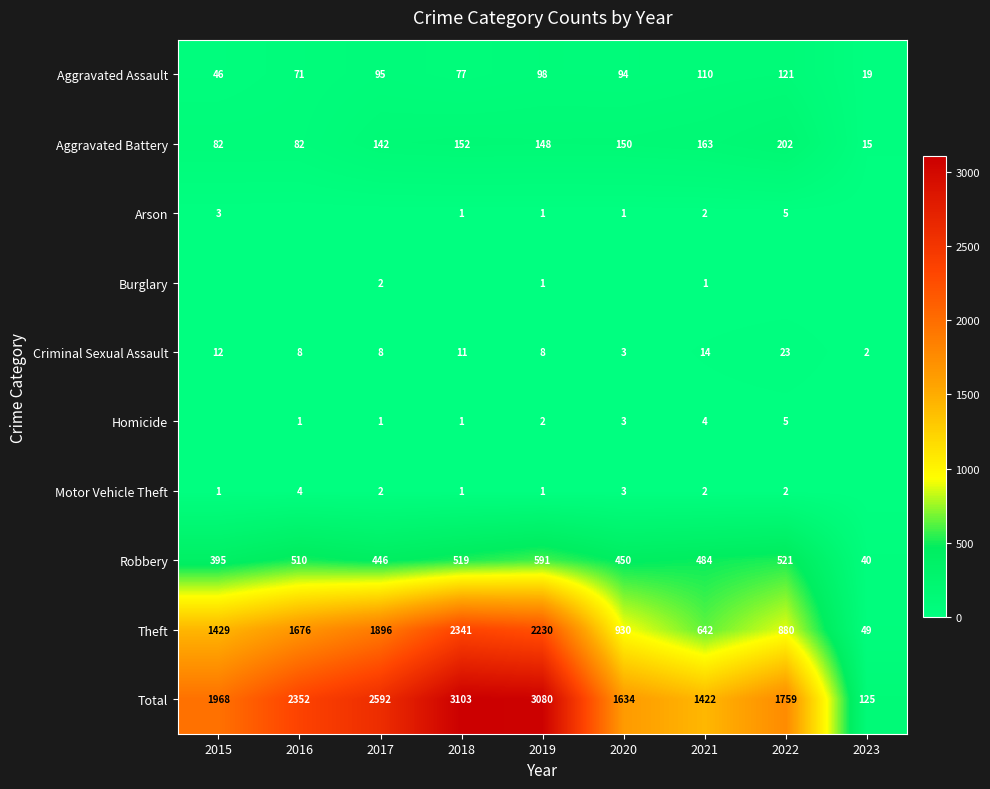

Between 2022 and 2019, which is larger?

2022